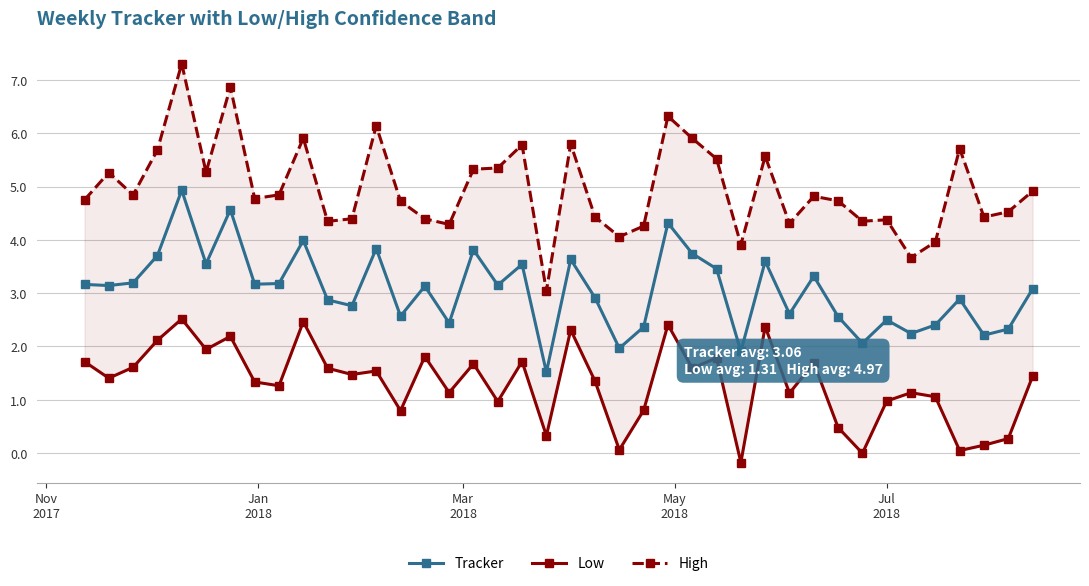

Which series has the largest total across all categories?

High